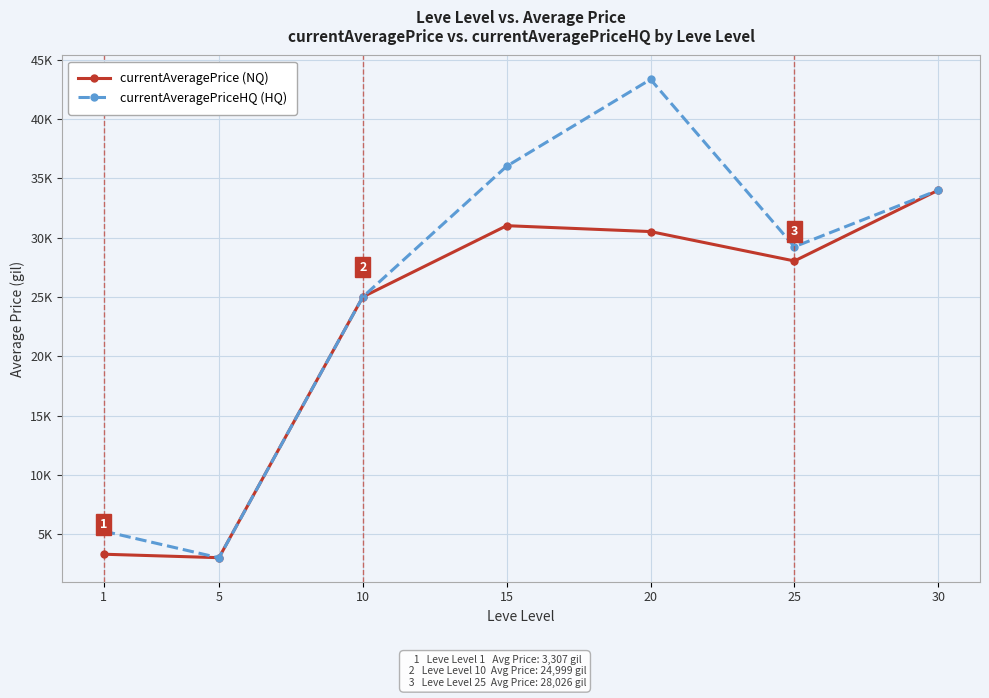

Between which two adjacent categories do currentAveragePrice (NQ) and currentAveragePriceHQ (HQ) first intersect?

1 and 5